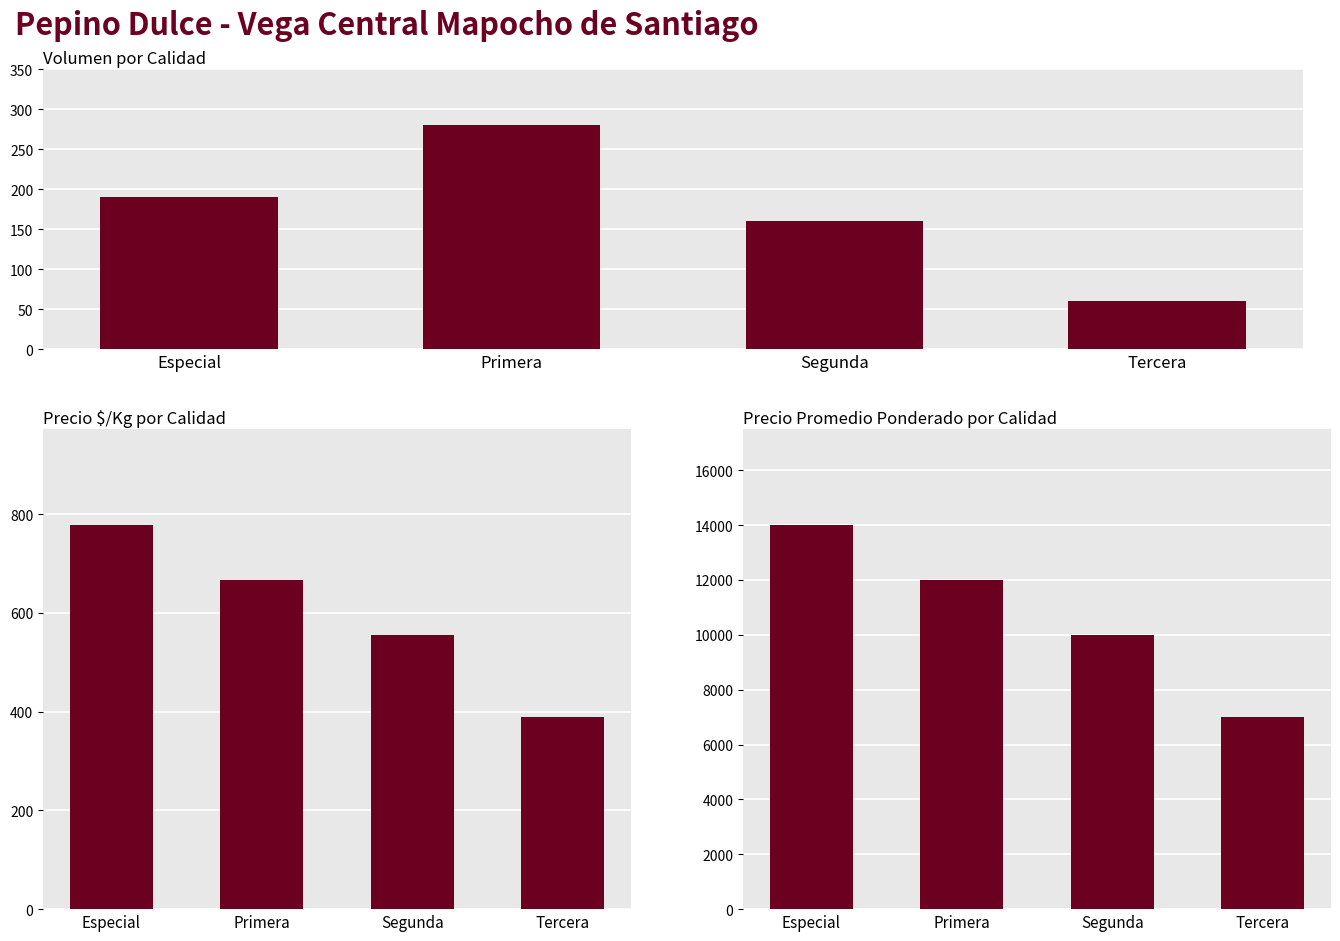

At which label does Precio promedio ponderado reach its minimum?

Tercera